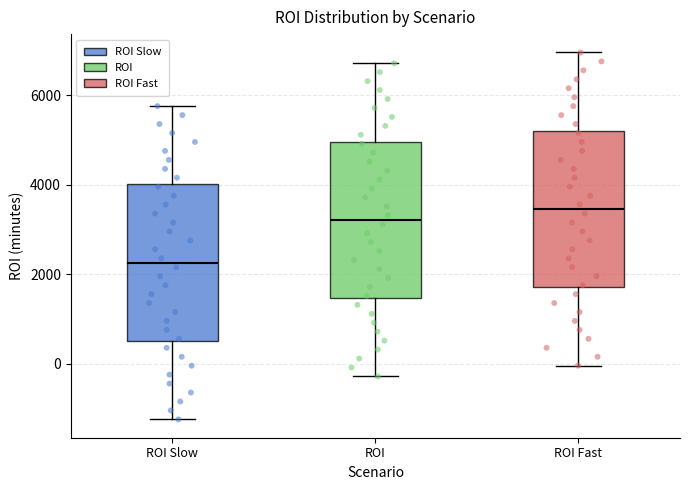

Where does the upper whisker of the box for ROI end on the y-axis? The values are not printed on the chart, so give them approximately, as read against the axis.

6800